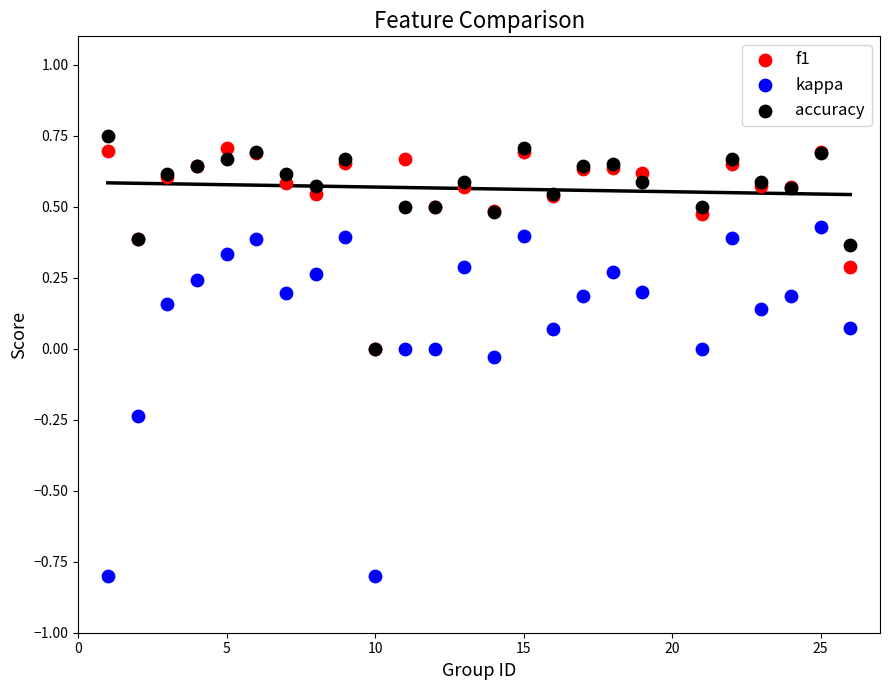

What are all the series names shown in the legend?

f1, kappa, accuracy